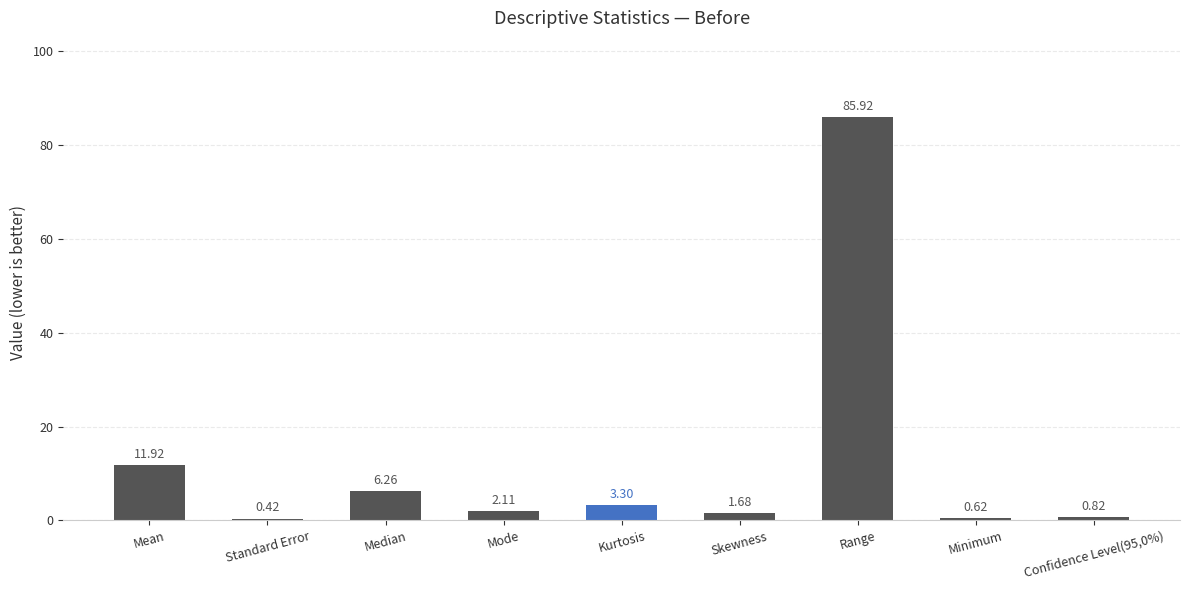

How many data points are above 2?

5